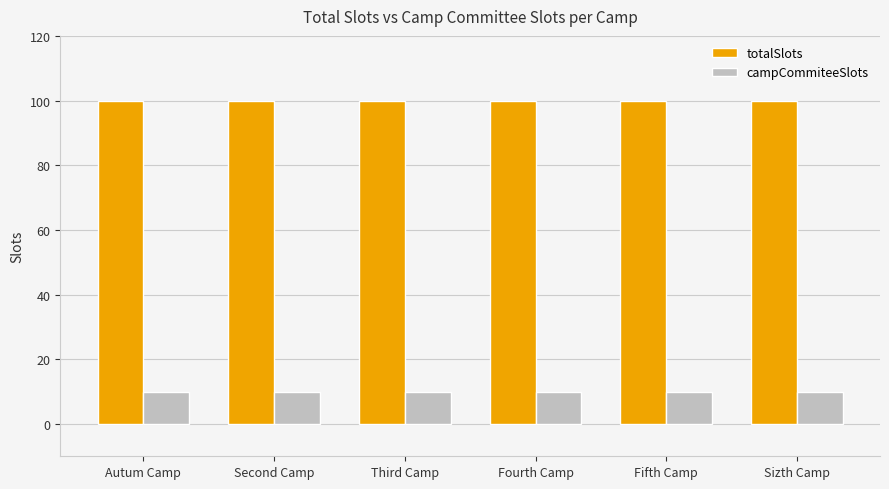

The totalSlots series shows 100 at Fourth Camp. True or false?

True